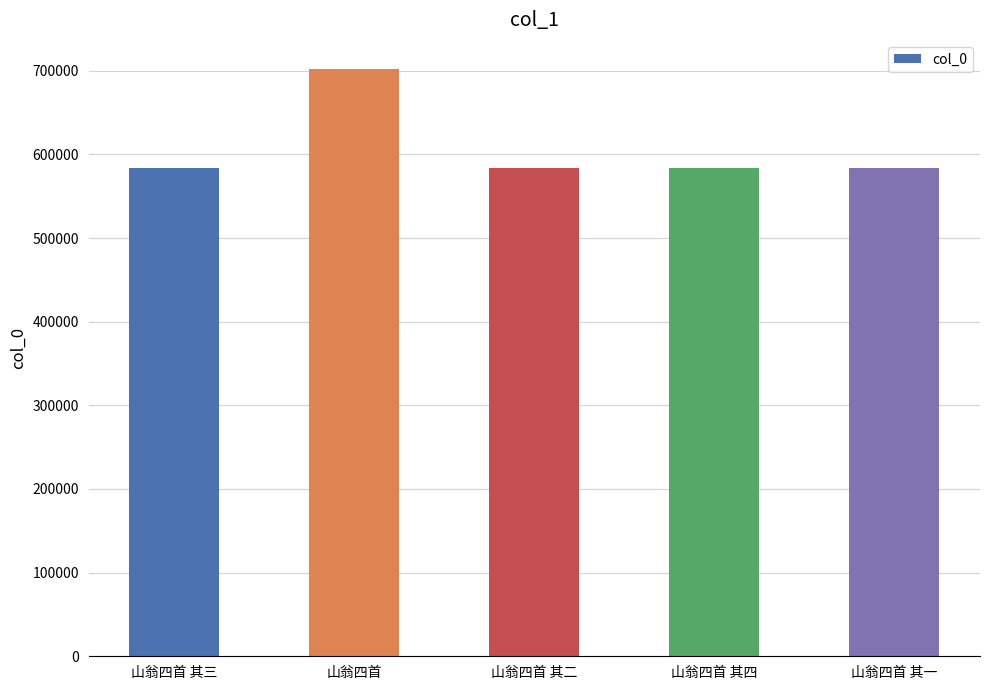

How many categories are shown in the chart?

5